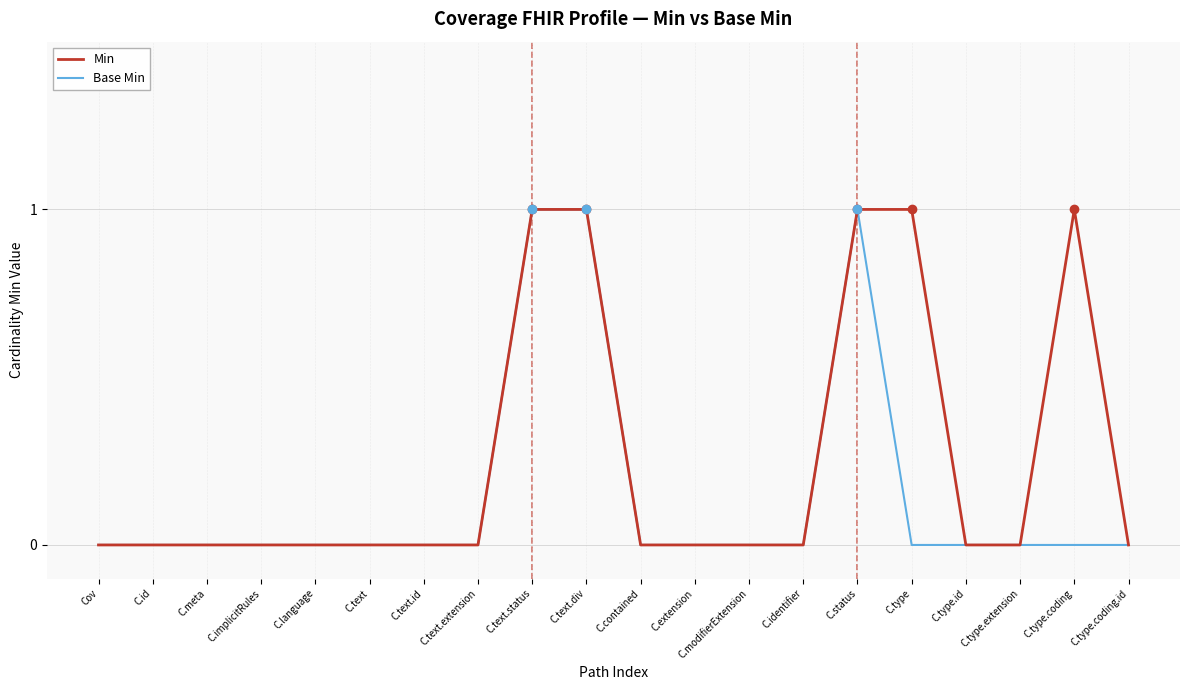

The Min series shows 0 at C.type.extension. True or false?

True